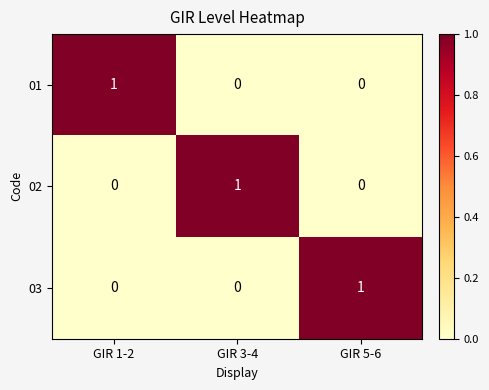

Count the 02 values in the range 0 to 1.

3